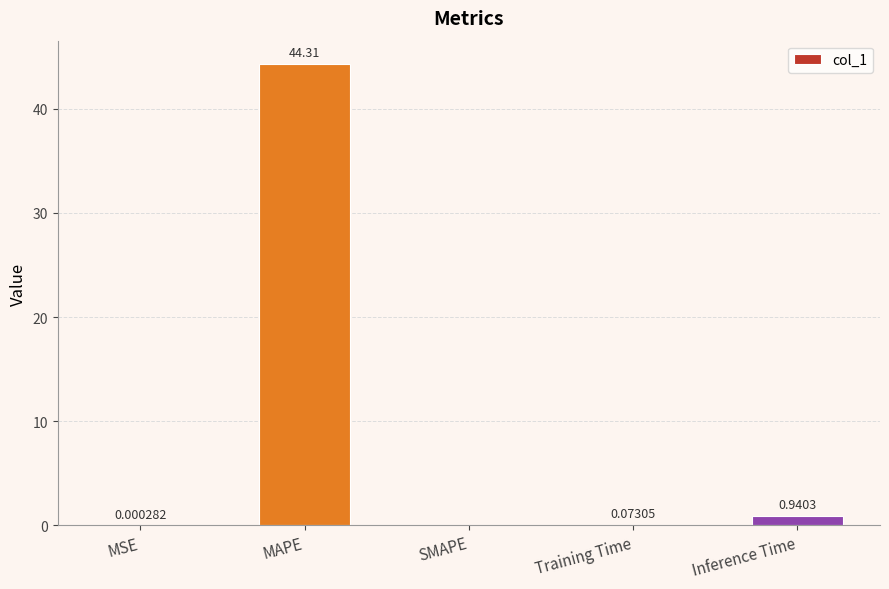

Which label corresponds to the largest value in the chart?

MAPE